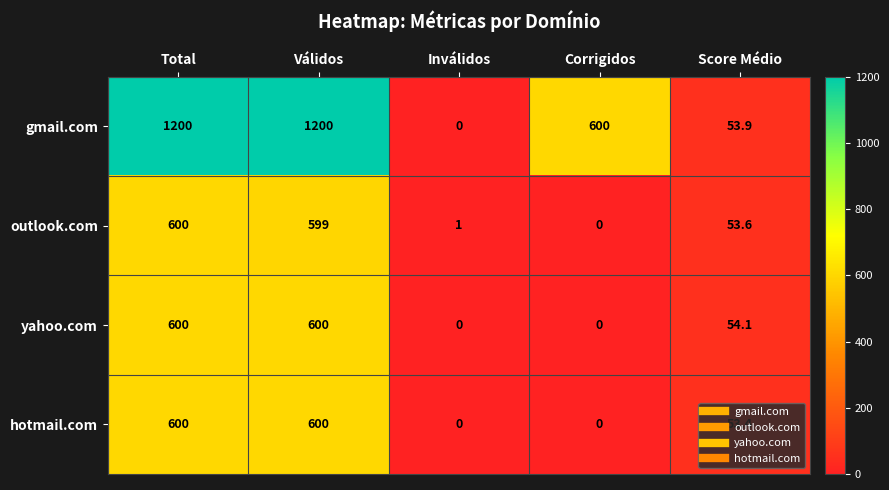

The yahoo.com series shows 0.0 at Inválidos. True or false?

True